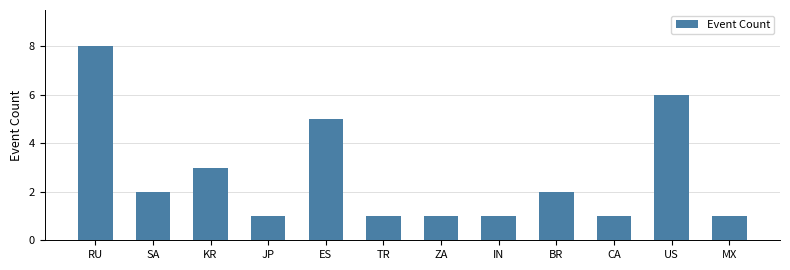

Is it true that the value at US is 2?

False